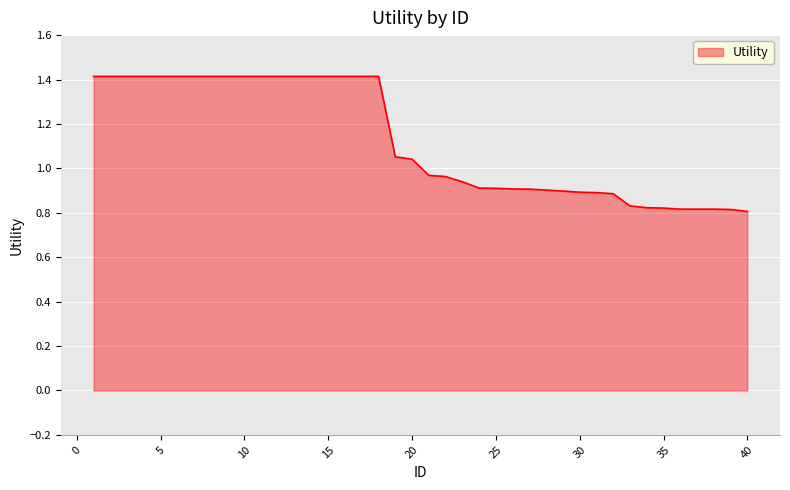

What is the greatest value displayed?

1.4